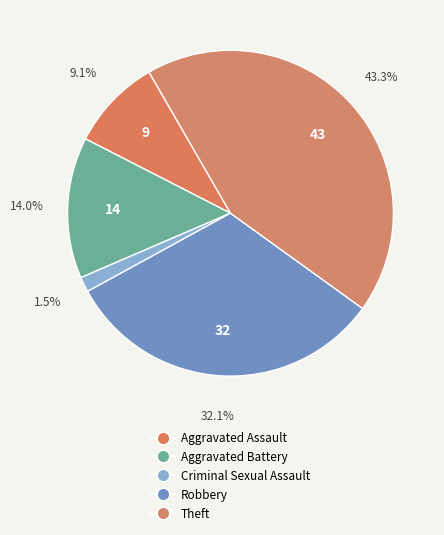

To the nearest percent, what is the average slice percentage?

20%